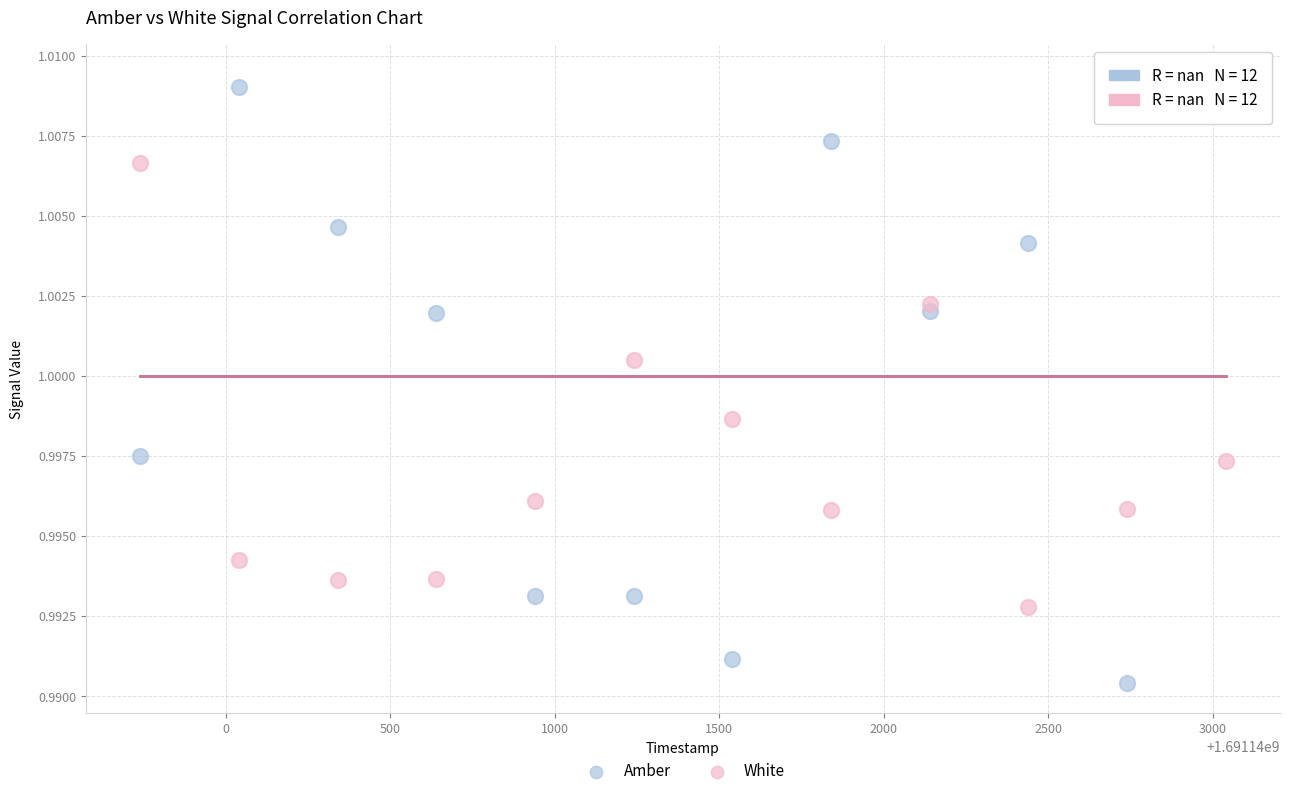

What are all the series names shown in the legend?

Amber, White